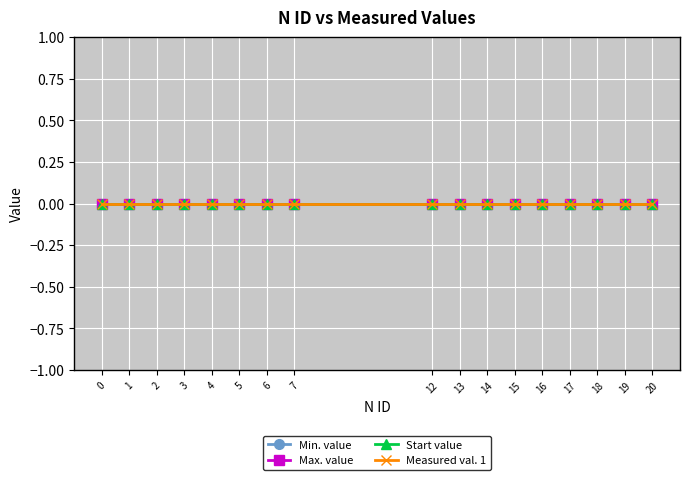

Is it true that N ID equals 13 at 13?

True